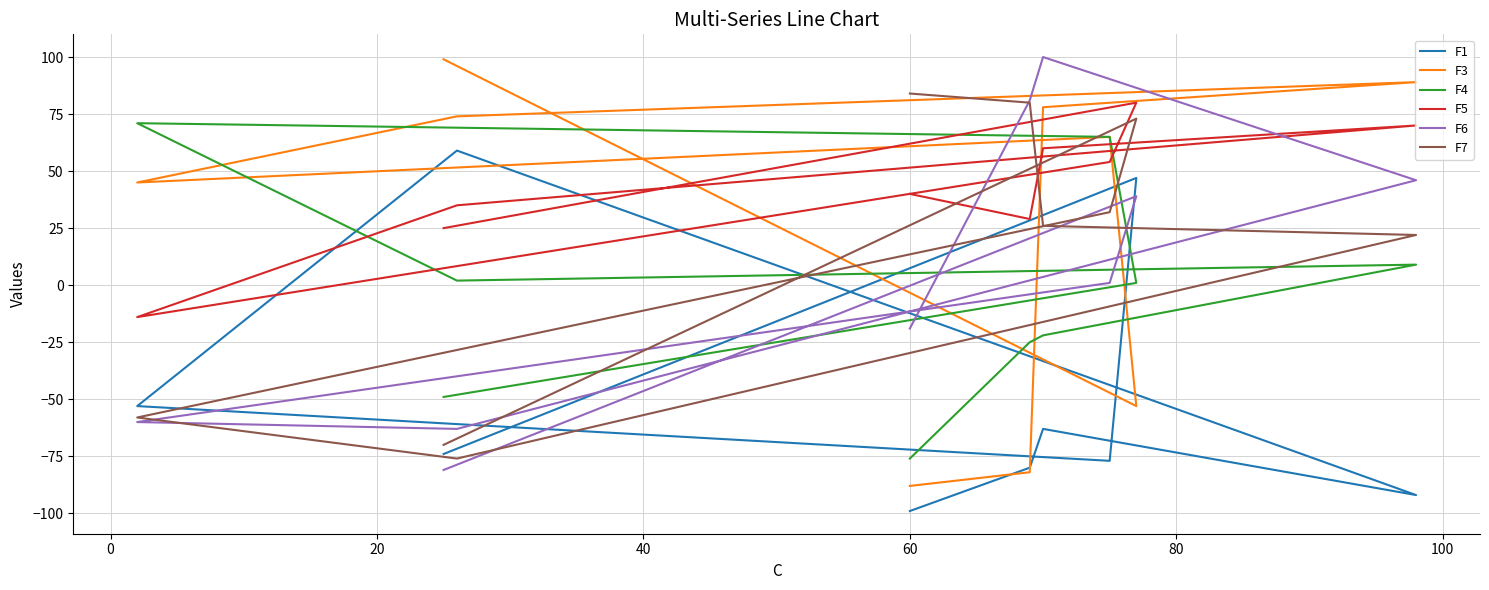

How many distinct data groups are displayed?

6